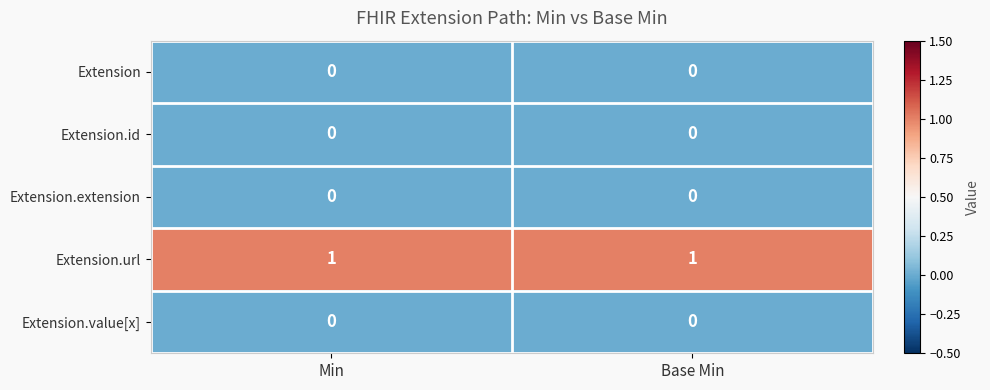

Reading left to right, what are all the values shown in this chart?

Extension: Min=0	Base Min=0
Extension.id: Min=0	Base Min=0
Extension.extension: Min=0	Base Min=0
Extension.url: Min=1	Base Min=1
Extension.value[x]: Min=0	Base Min=0